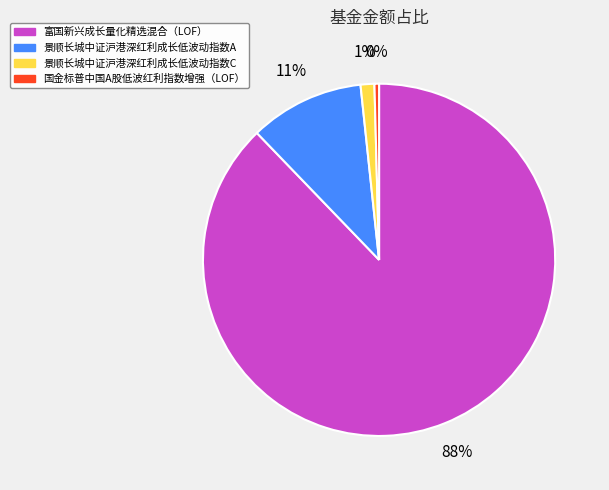

Which category has the smallest portion of the pie?

国金标普中国A股低波红利指数增强（LOF）